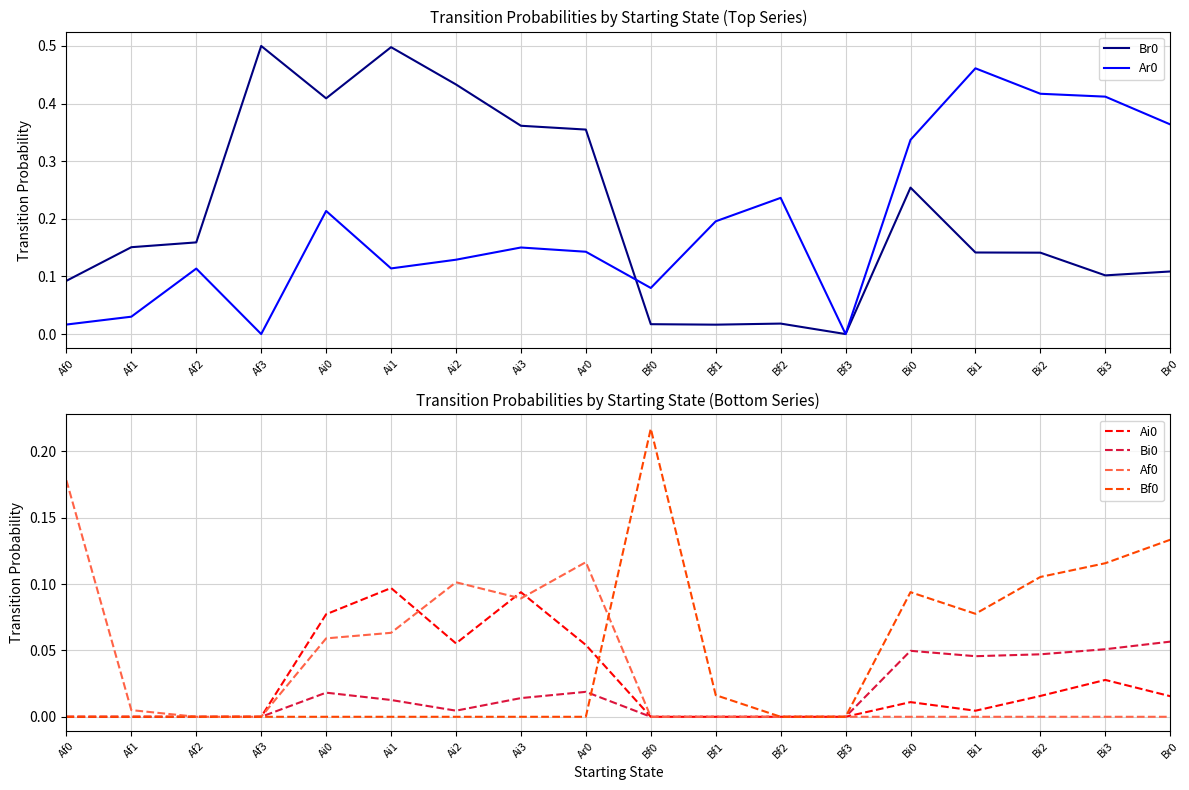

Does the chart have visible grid lines?

Yes